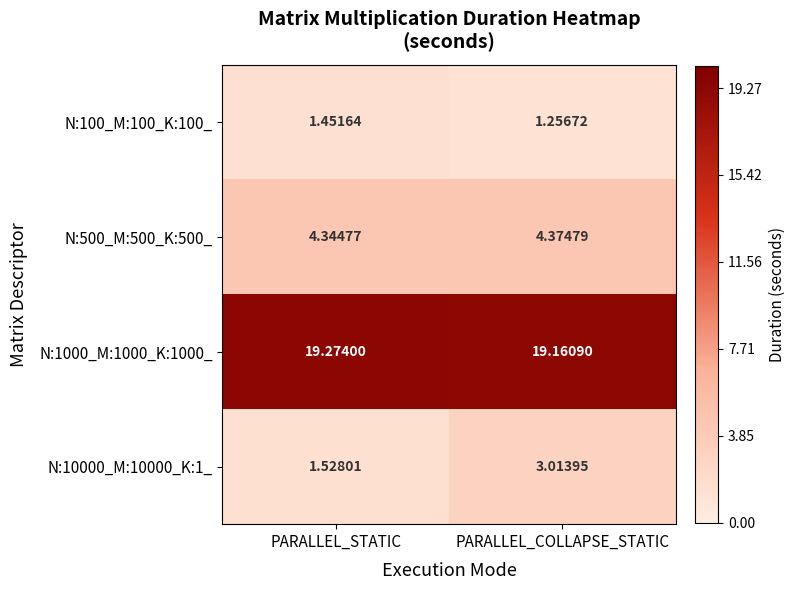

What is the total value across all series at PARALLEL_STATIC?

26.6